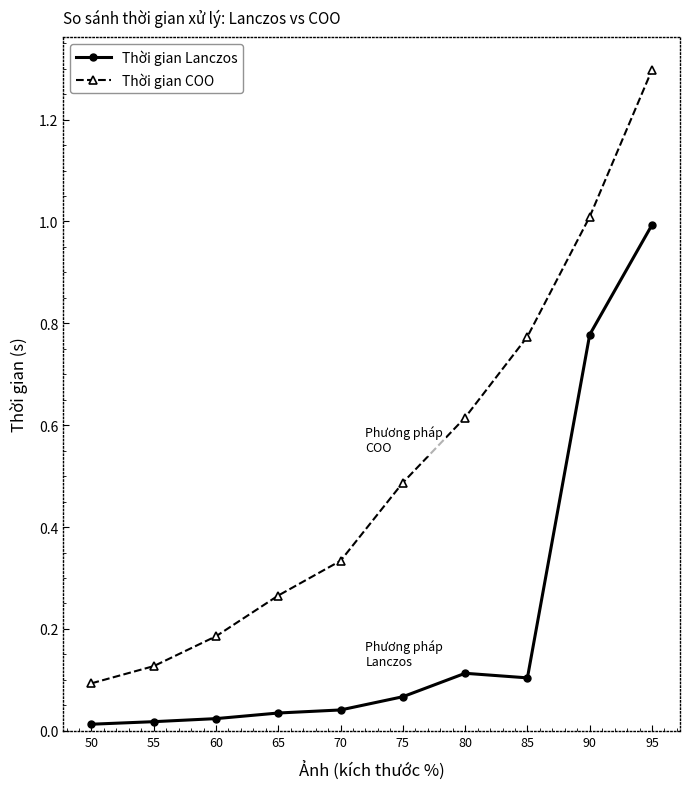

Is it true that Thời gian COO equals 1.0 at 90?

True